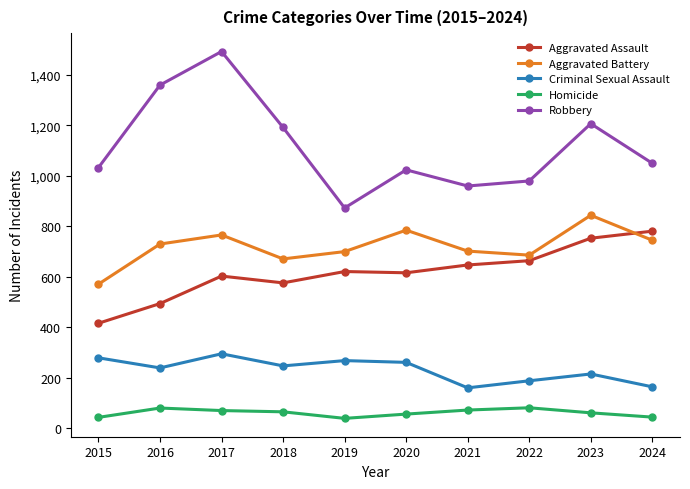

How many values in the Aggravated Battery series are below 729?

5